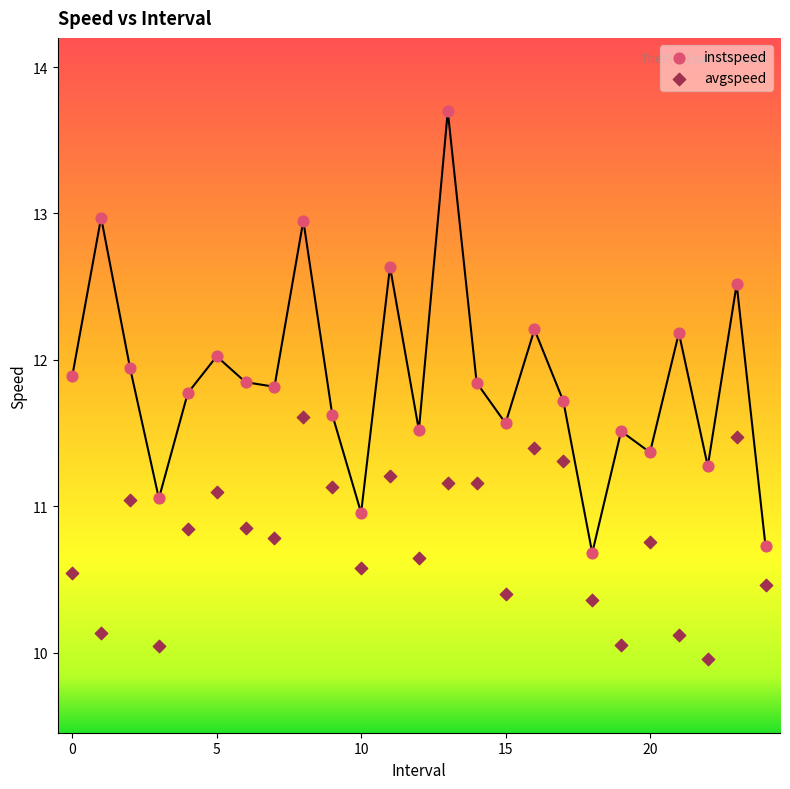

Which series reaches the maximum Y coordinate?

instspeed